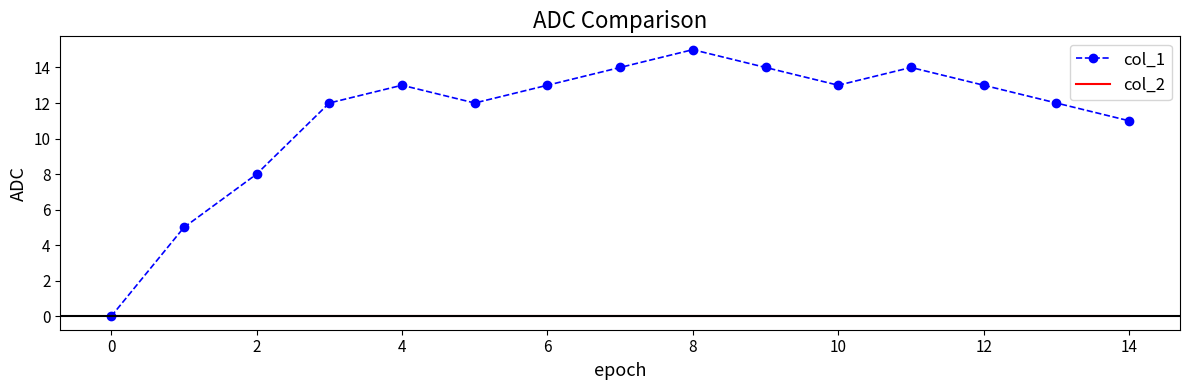

Which series has the largest range (max minus min)?

col_1